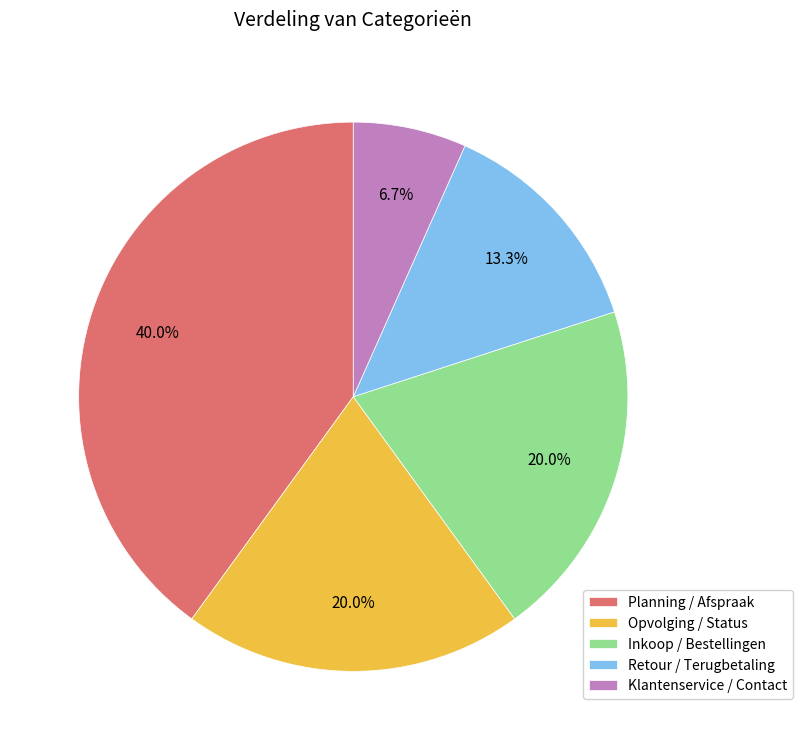

Which category has the smallest portion of the pie?

Klantenservice / Contact